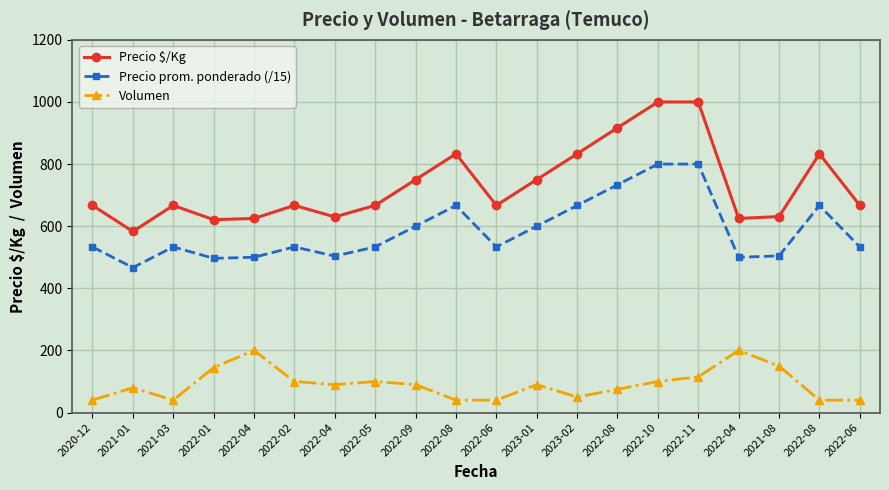

Rank the series by their average value, from highest to lowest.

Precio $/Kg, Precio prom. ponderado (/15), Volumen